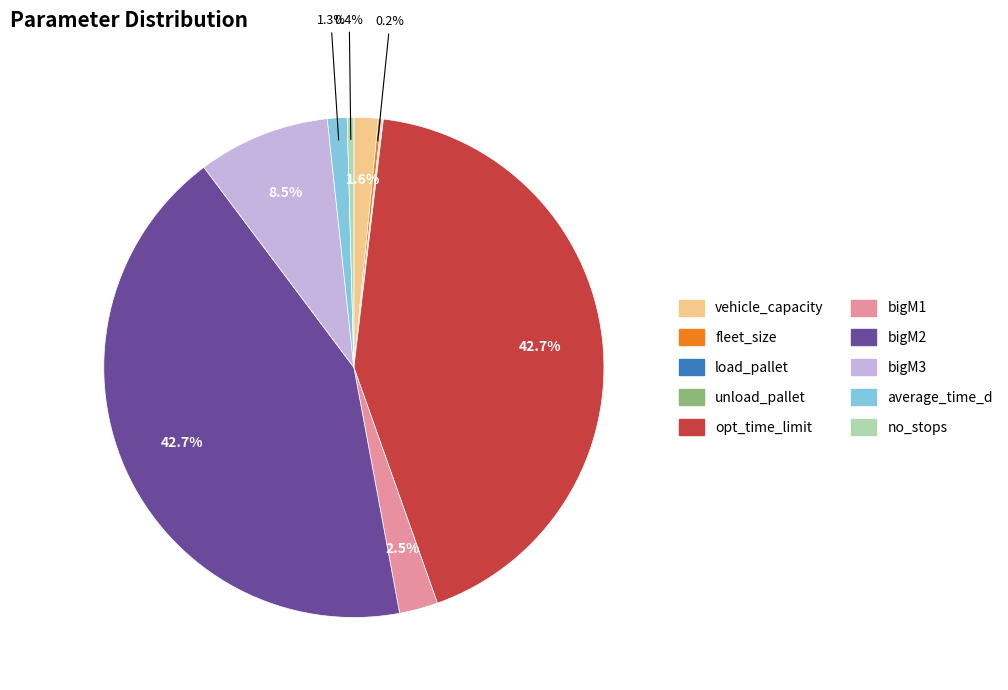

Is there any slice that represents more than half of the pie?

No